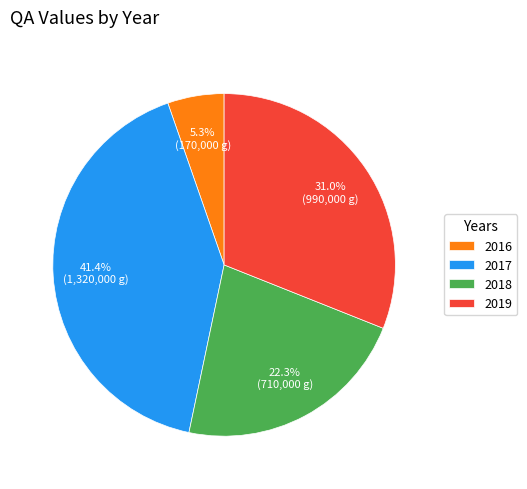

To the nearest percent, what is the average slice percentage?

25%